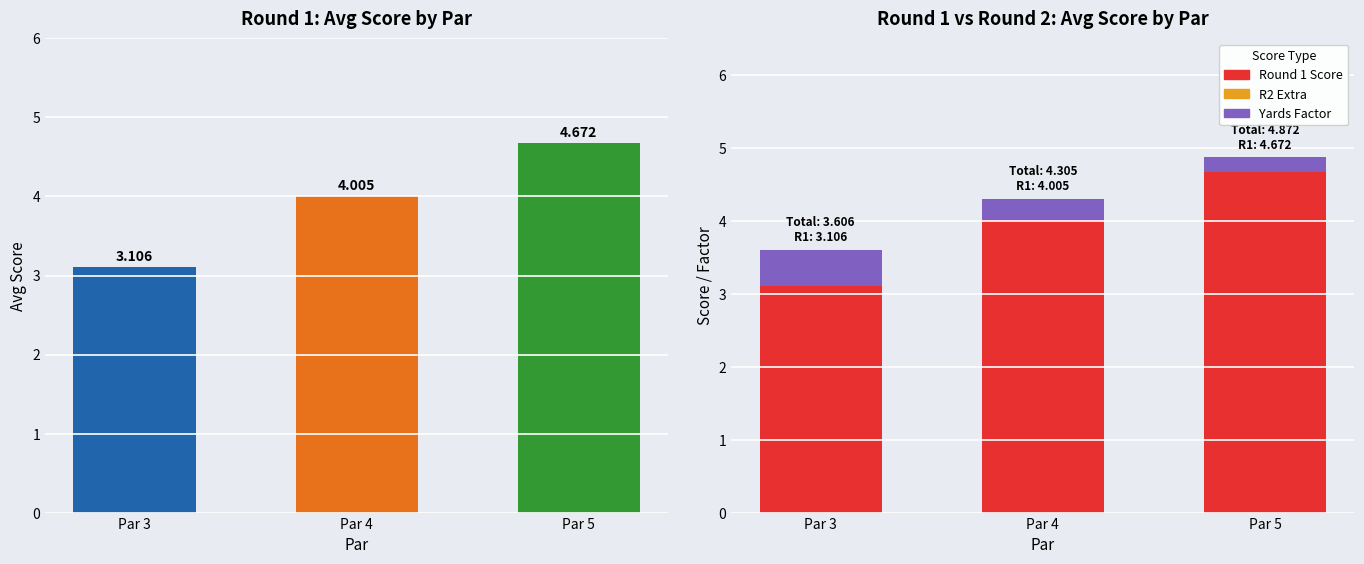

Is it true that Yards Factor equals 0.5 at Par 3?

True